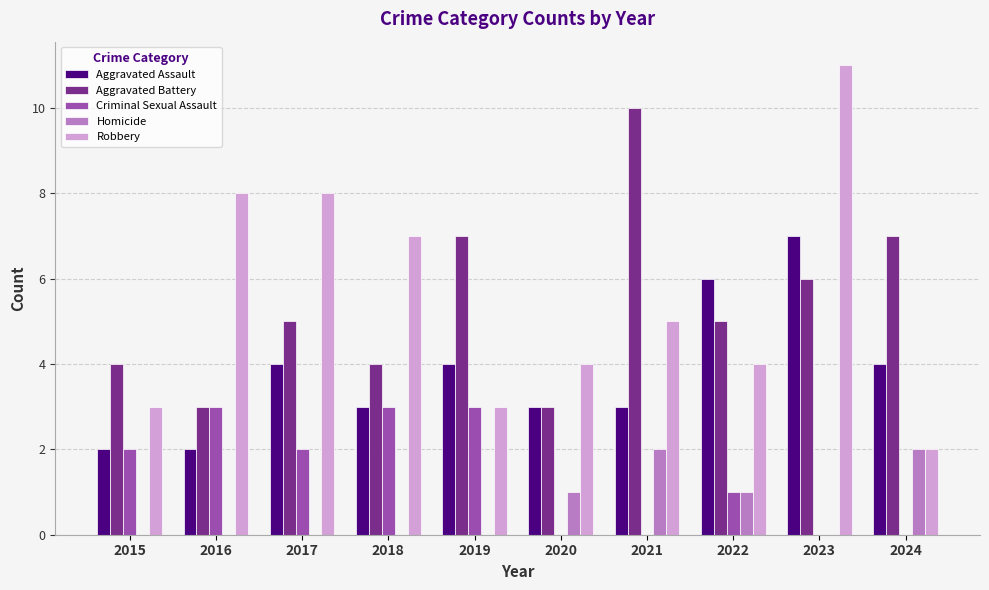

Where is Criminal Sexual Assault nearest to the value 1?

2022